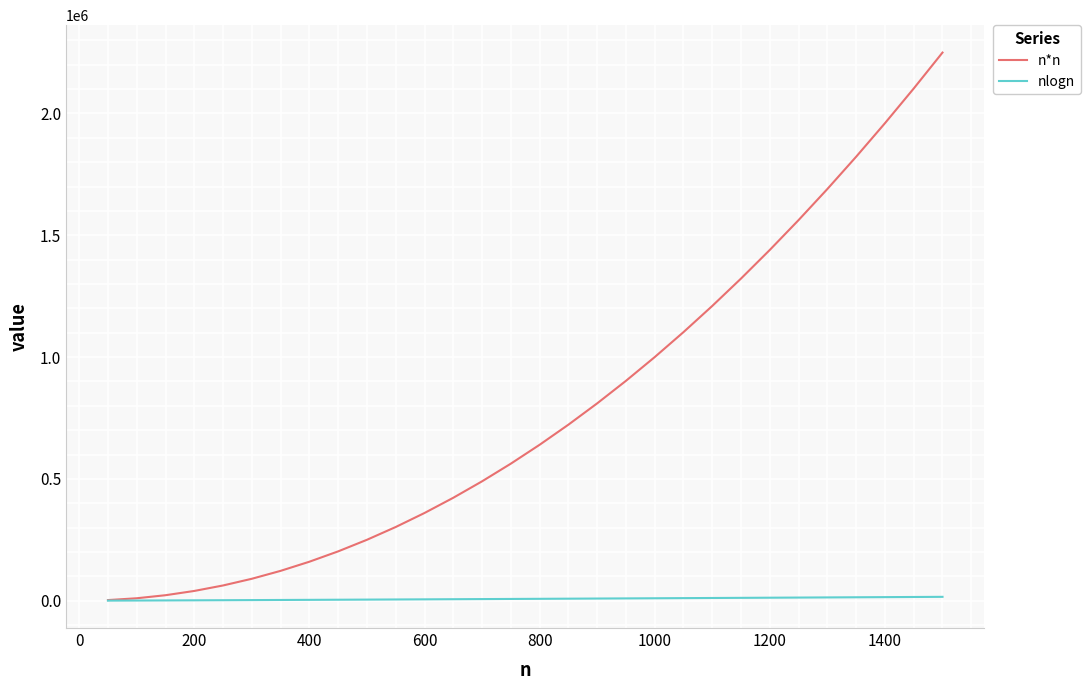

List the series in order of their peak value, lowest first.

nlogn, n*n